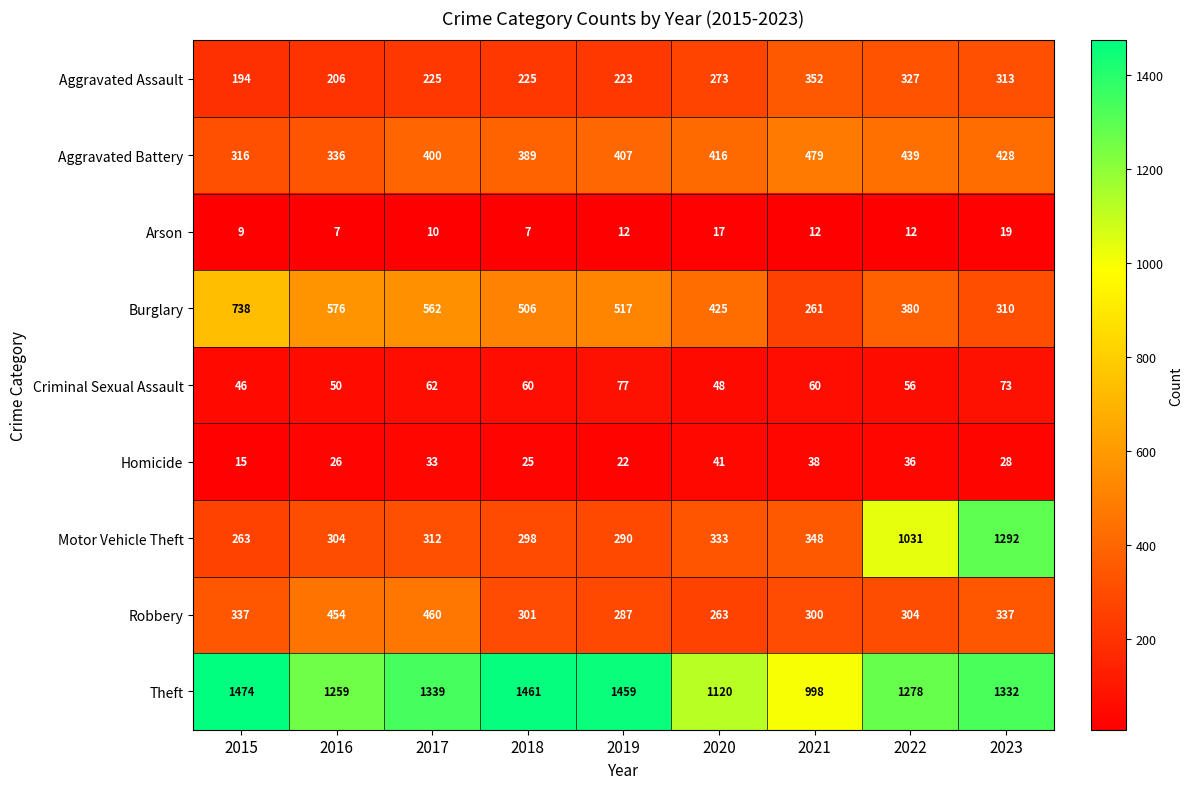

The value of Aggravated Battery at 2019 is 407. True or false?

True